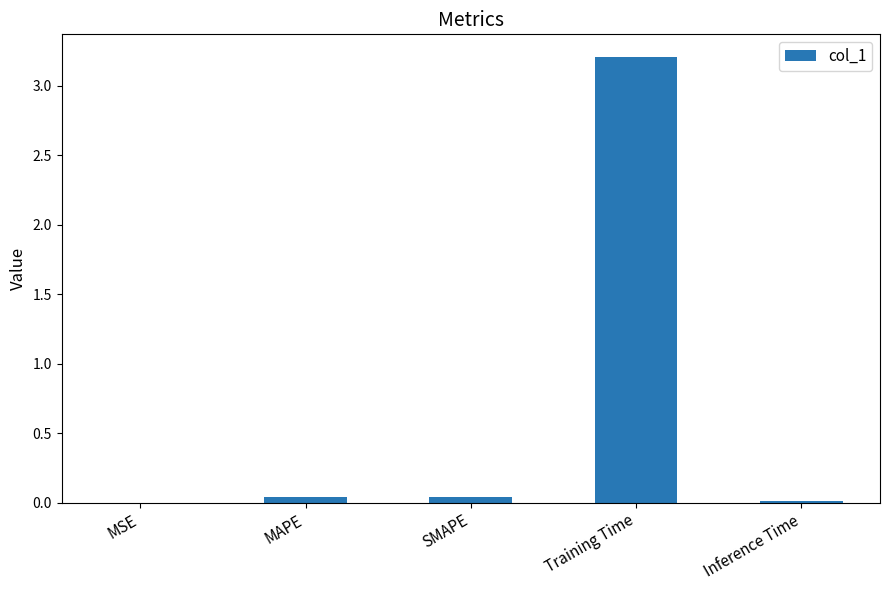

Which category has the highest value across all series?

Training Time